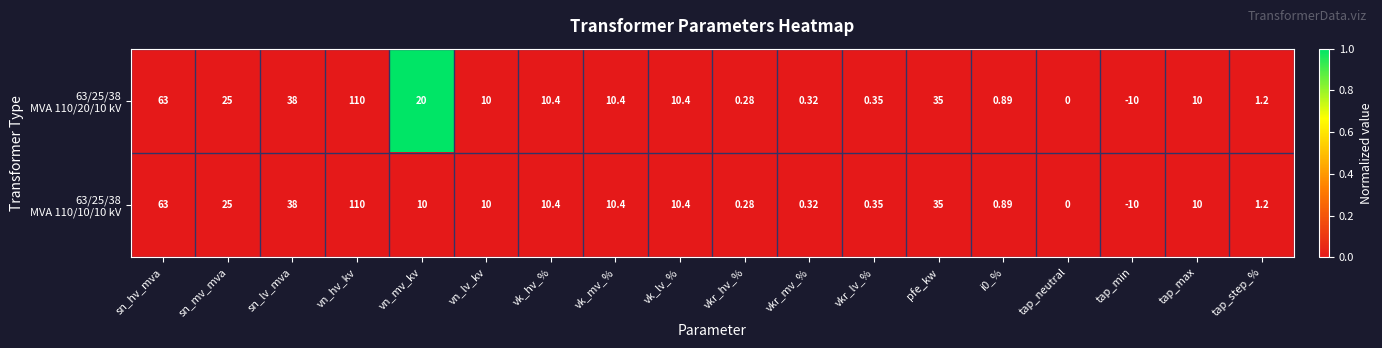

How many series are shown in this chart?

2